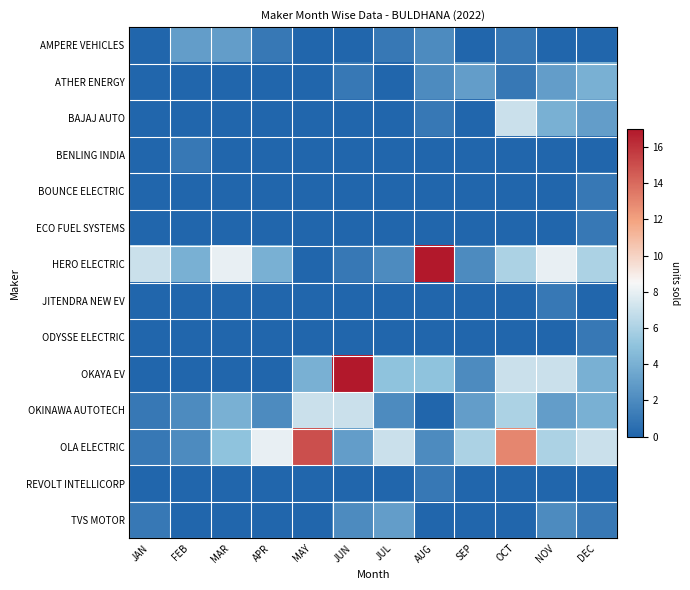

Reading left to right, what are all the values shown in this chart?

AMPERE VEHICLES: JAN=0	FEB=3	MAR=3	APR=1	MAY=0	JUN=0	JUL=1	AUG=2	SEP=0	OCT=1	NOV=0	DEC=0
ATHER ENERGY: JAN=0	FEB=0	MAR=0	APR=0	MAY=0	JUN=1	JUL=0	AUG=2	SEP=3	OCT=1	NOV=3	DEC=4
BAJAJ AUTO: JAN=0	FEB=0	MAR=0	APR=0	MAY=0	JUN=0	JUL=0	AUG=1	SEP=0	OCT=7	NOV=4	DEC=3
BENLING INDIA: JAN=0	FEB=1	MAR=0	APR=0	MAY=0	JUN=0	JUL=0	AUG=0	SEP=0	OCT=0	NOV=0	DEC=0
BOUNCE ELECTRIC: JAN=0	FEB=0	MAR=0	APR=0	MAY=0	JUN=0	JUL=0	AUG=0	SEP=0	OCT=0	NOV=0	DEC=1
ECO FUEL SYSTEMS: JAN=0	FEB=0	MAR=0	APR=0	MAY=0	JUN=0	JUL=0	AUG=0	SEP=0	OCT=0	NOV=0	DEC=1
HERO ELECTRIC: JAN=7	FEB=4	MAR=8	APR=4	MAY=0	JUN=1	JUL=2	AUG=17	SEP=2	OCT=6	NOV=8	DEC=6
JITENDRA NEW EV: JAN=0	FEB=0	MAR=0	APR=0	MAY=0	JUN=0	JUL=0	AUG=0	SEP=0	OCT=0	NOV=1	DEC=0
ODYSSE ELECTRIC: JAN=0	FEB=0	MAR=0	APR=0	MAY=0	JUN=0	JUL=0	AUG=0	SEP=0	OCT=0	NOV=0	DEC=1
OKAYA EV: JAN=0	FEB=0	MAR=0	APR=0	MAY=4	JUN=17	JUL=5	AUG=5	SEP=2	OCT=7	NOV=7	DEC=4
OKINAWA AUTOTECH: JAN=1	FEB=2	MAR=4	APR=2	MAY=7	JUN=7	JUL=2	AUG=0	SEP=3	OCT=6	NOV=3	DEC=4
OLA ELECTRIC: JAN=1	FEB=2	MAR=5	APR=8	MAY=15	JUN=3	JUL=7	AUG=2	SEP=6	OCT=13	NOV=6	DEC=7
REVOLT INTELLICORP: JAN=0	FEB=0	MAR=0	APR=0	MAY=0	JUN=0	JUL=0	AUG=1	SEP=0	OCT=0	NOV=0	DEC=0
TVS MOTOR: JAN=1	FEB=0	MAR=0	APR=0	MAY=0	JUN=2	JUL=3	AUG=0	SEP=0	OCT=0	NOV=2	DEC=1